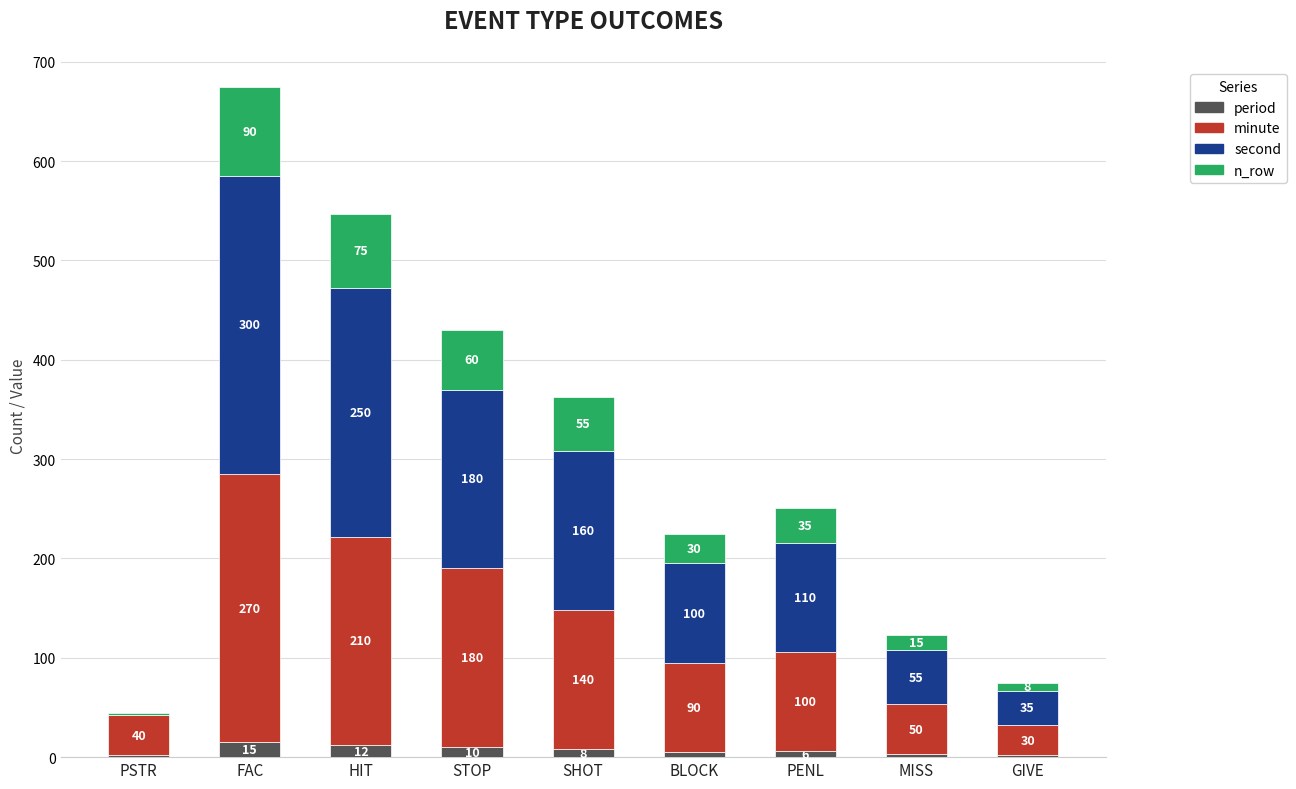

At which category is the sum across all series the highest?

FAC